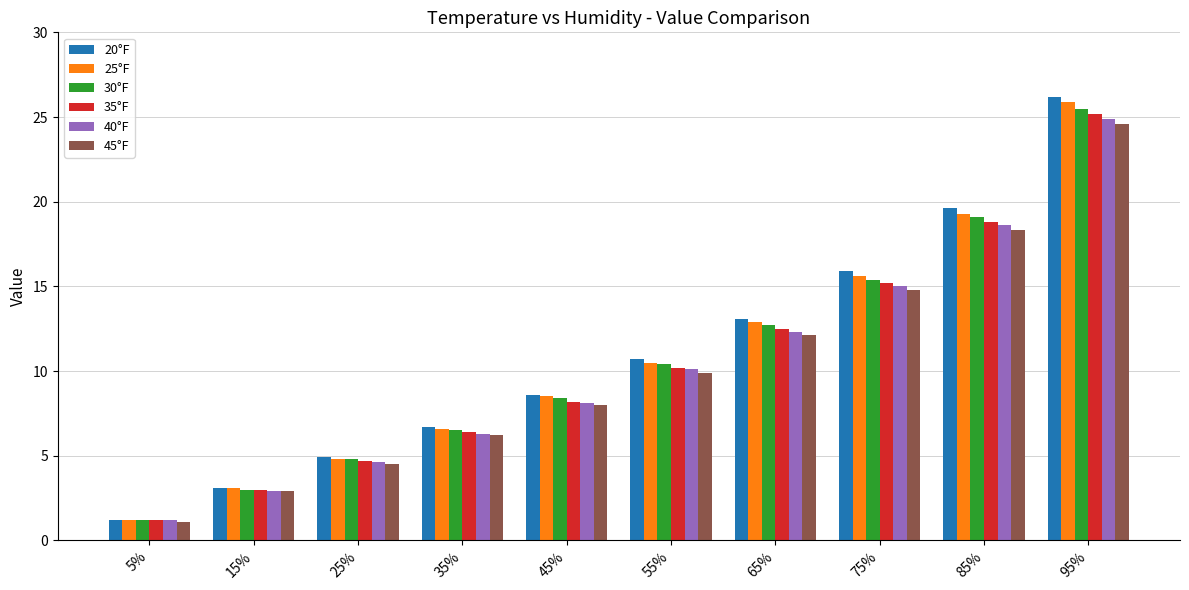

Reading left to right, extract all data points from this chart.

20°F: 5%=1.2	15%=3.1	25%=4.9	35%=6.7	45%=8.6	55%=10.7	65%=13.1	75%=15.9	85%=19.6	95%=26.2
25°F: 5%=1.2	15%=3.1	25%=4.8	35%=6.6	45%=8.5	55%=10.5	65%=12.9	75%=15.6	85%=19.3	95%=25.9
30°F: 5%=1.2	15%=3.0	25%=4.8	35%=6.5	45%=8.4	55%=10.4	65%=12.7	75%=15.4	85%=19.1	95%=25.5
35°F: 5%=1.2	15%=3.0	25%=4.7	35%=6.4	45%=8.2	55%=10.2	65%=12.5	75%=15.2	85%=18.8	95%=25.2
40°F: 5%=1.2	15%=2.9	25%=4.6	35%=6.3	45%=8.1	55%=10.1	65%=12.3	75%=15.0	85%=18.6	95%=24.9
45°F: 5%=1.1	15%=2.9	25%=4.5	35%=6.2	45%=8.0	55%=9.9	65%=12.1	75%=14.8	85%=18.3	95%=24.6